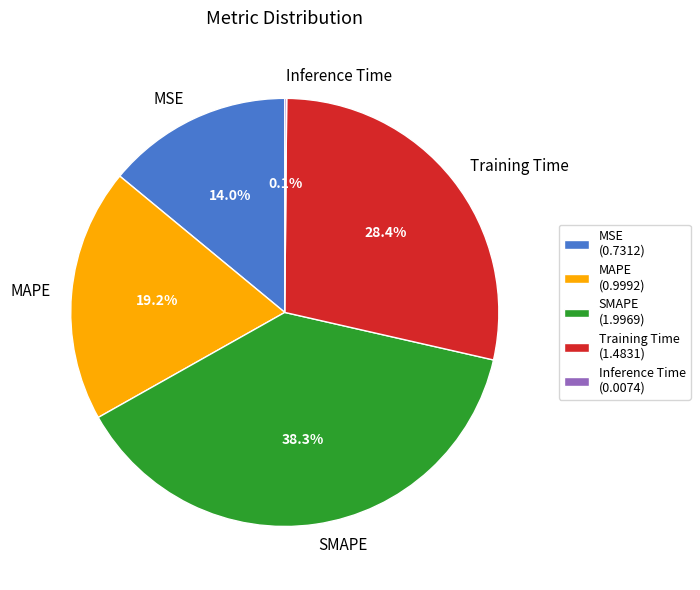

What portion of the pie excludes SMAPE?

61.7%